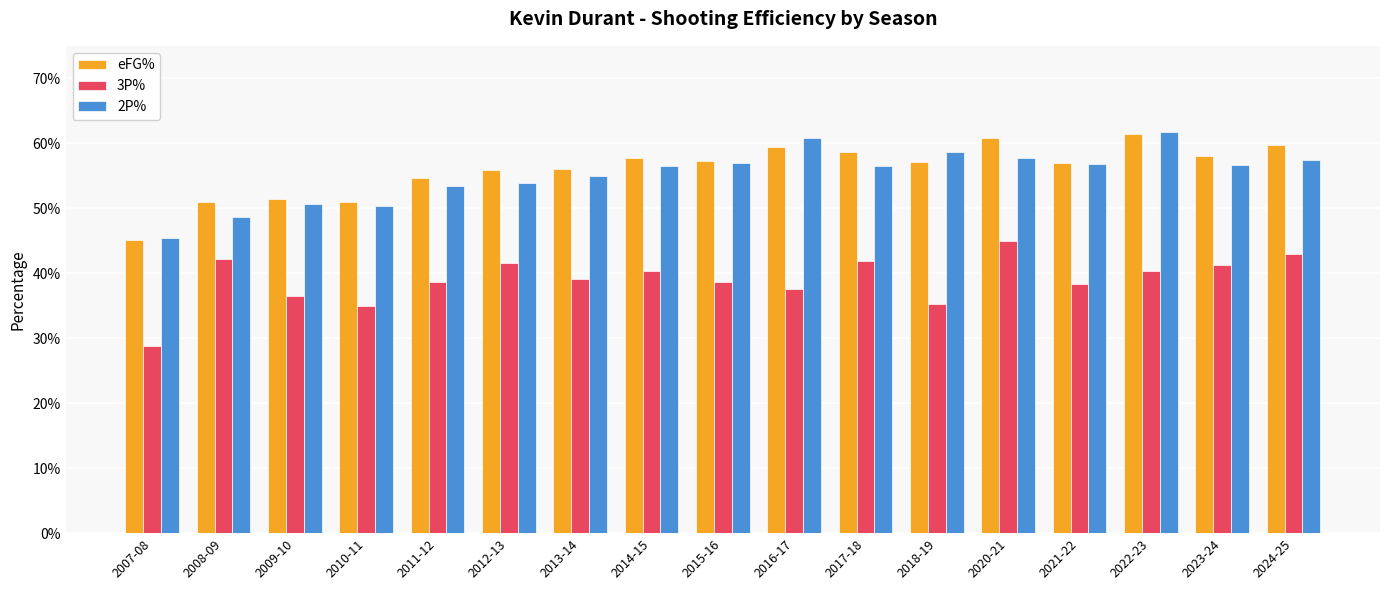

At which label is 3P% closest to 0?

2007-08